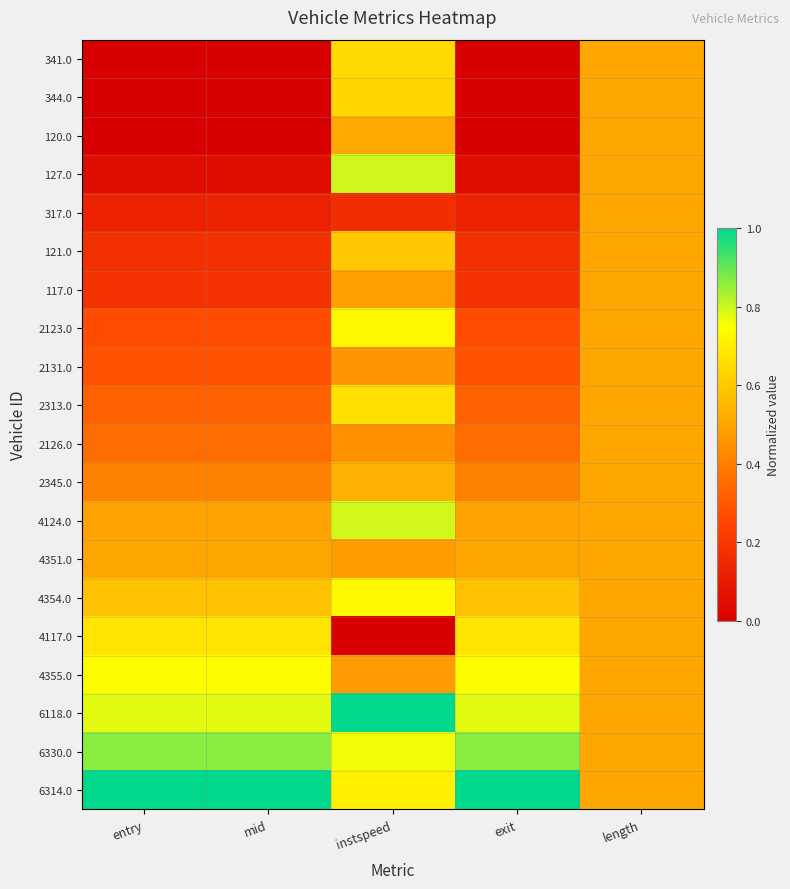

List the series in order of their peak value, lowest first.

317.0, 117.0, 2131.0, 2126.0, 4351.0, 120.0, 2345.0, 121.0, 344.0, 341.0, 2313.0, 4117.0, 2123.0, 4354.0, 4355.0, 4124.0, 127.0, 6330.0, 6118.0, 6314.0